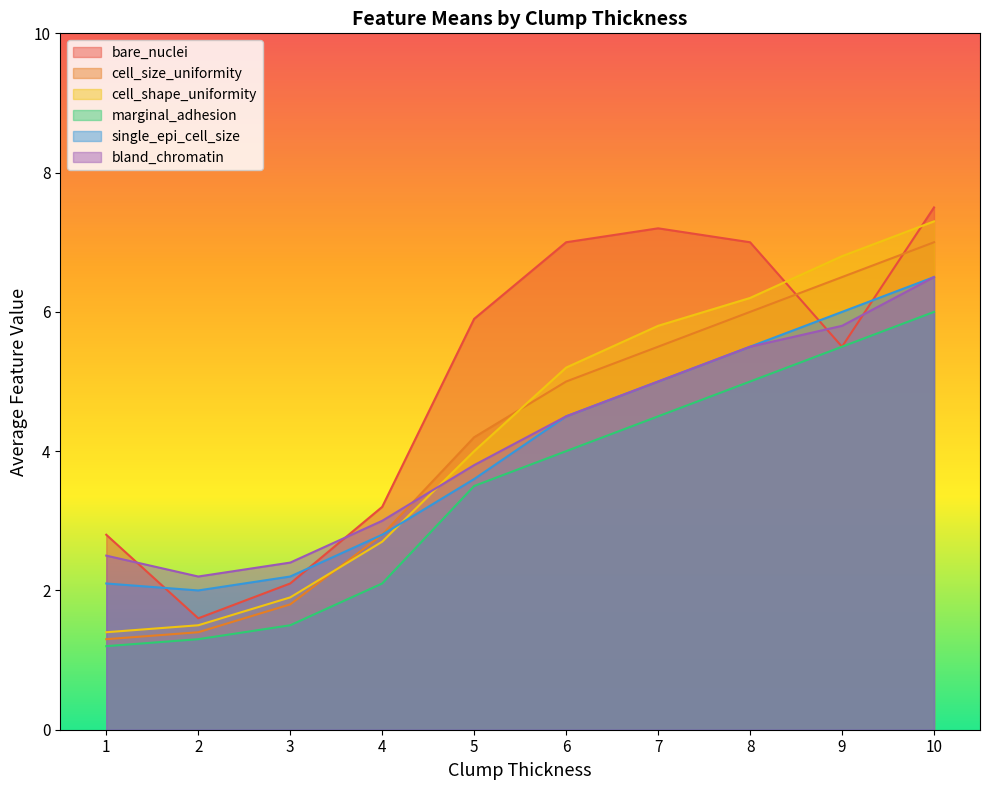

After their last crossing, which series has the higher values: bland_chromatin or cell_shape_uniformity?

cell_shape_uniformity